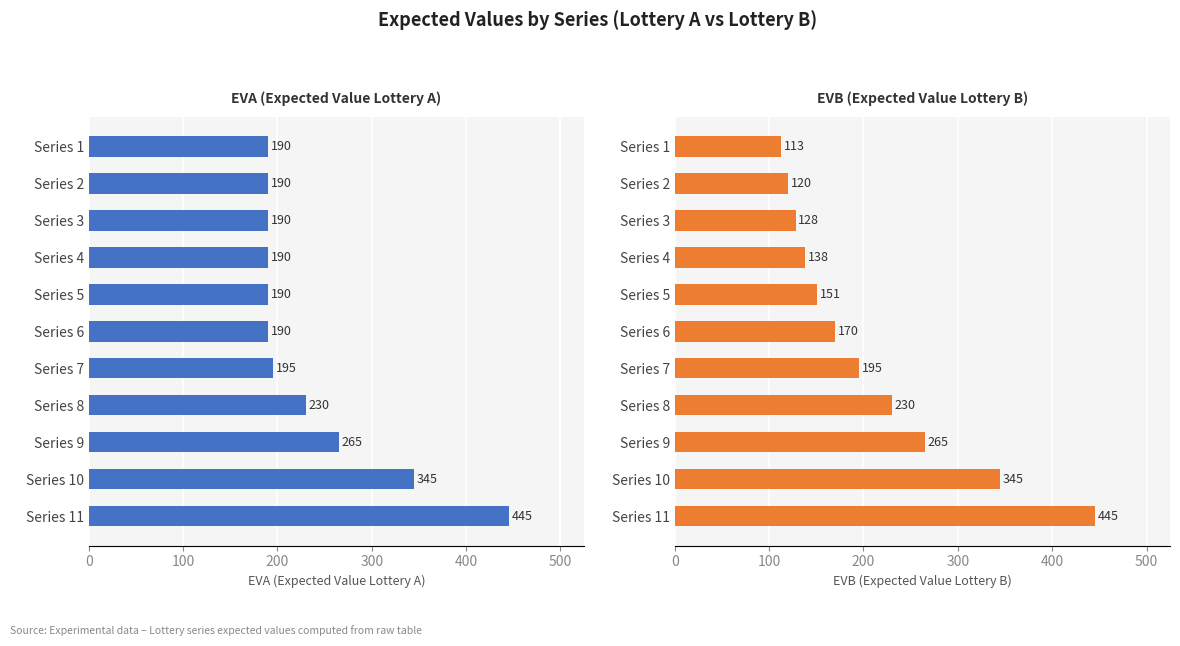

Is it true that EVB equals 87 at Series 8?

False